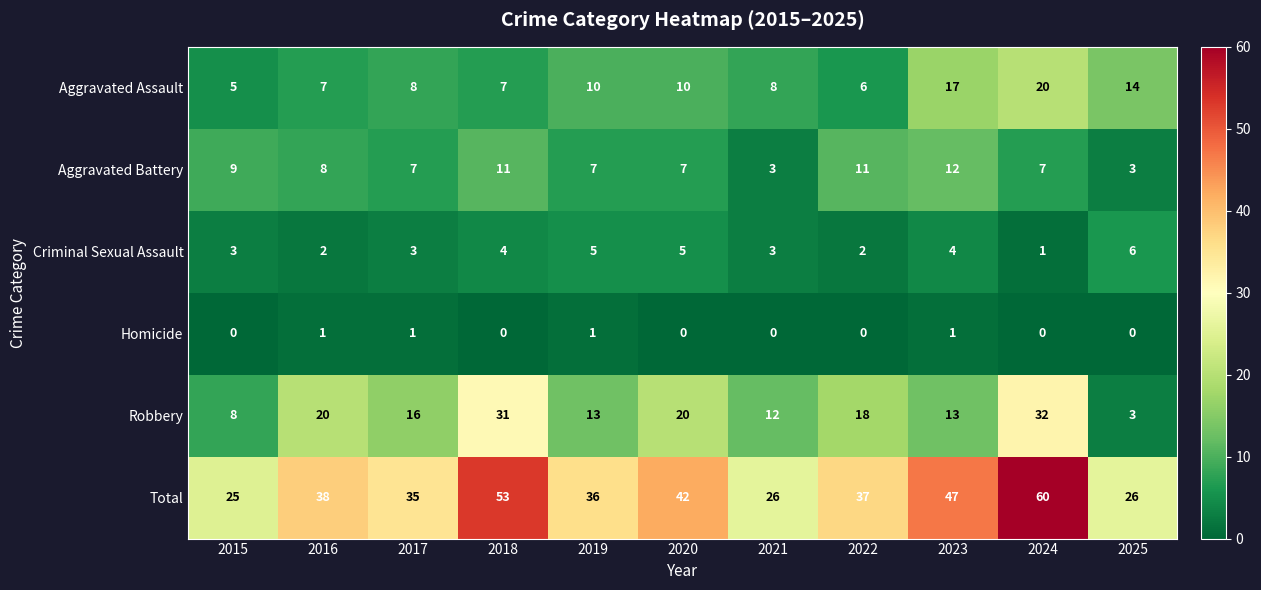

At which category is the sum across all series the highest?

2024